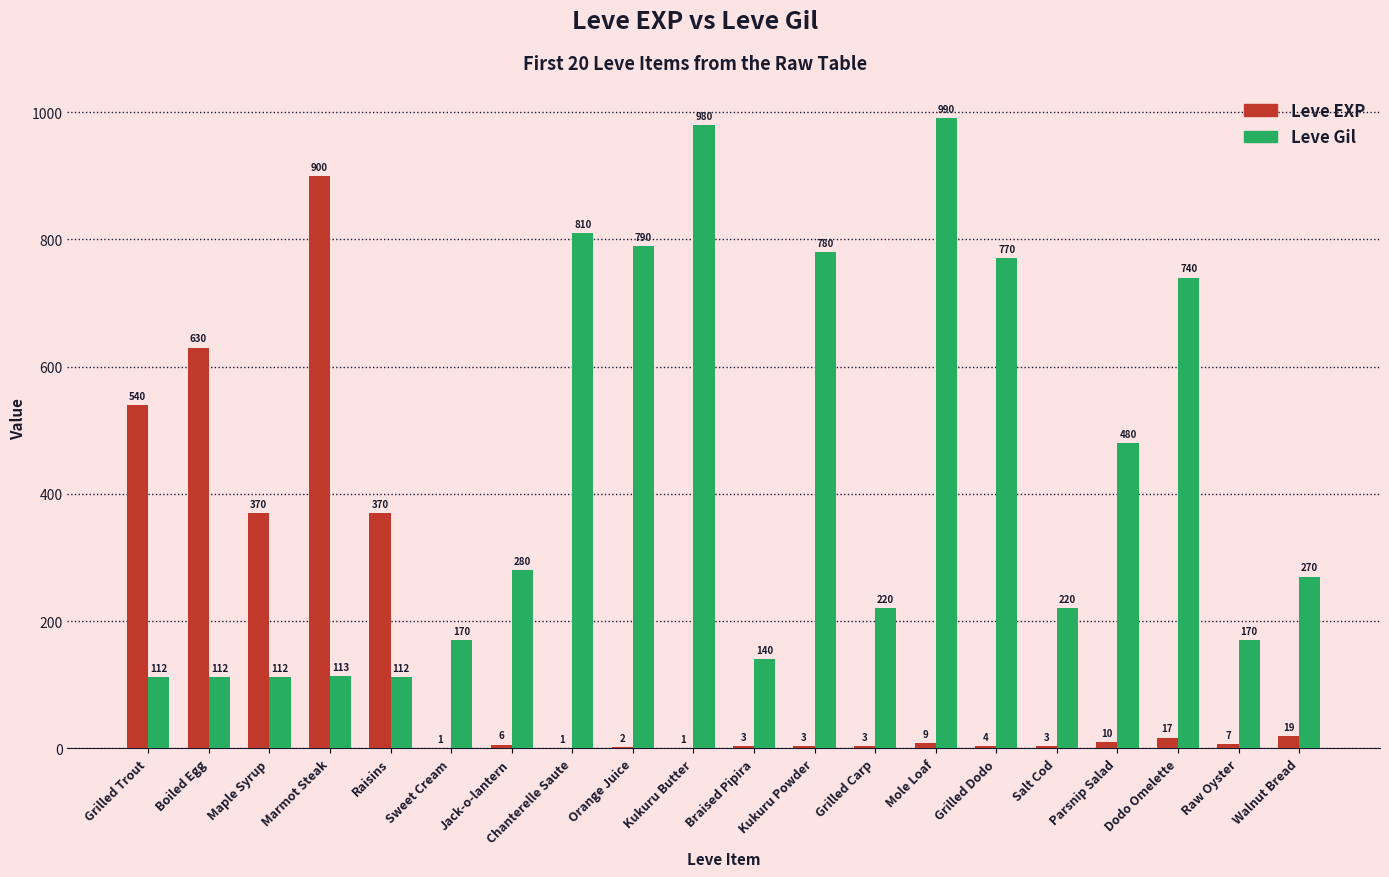

At which label does Leve EXP reach its peak?

Marmot Steak